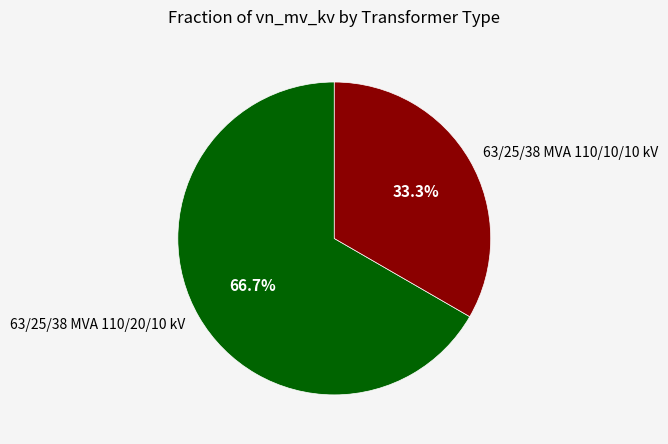

To the nearest percent, what portion does 63/25/38 MVA 110/20/10 kV represent?

67%